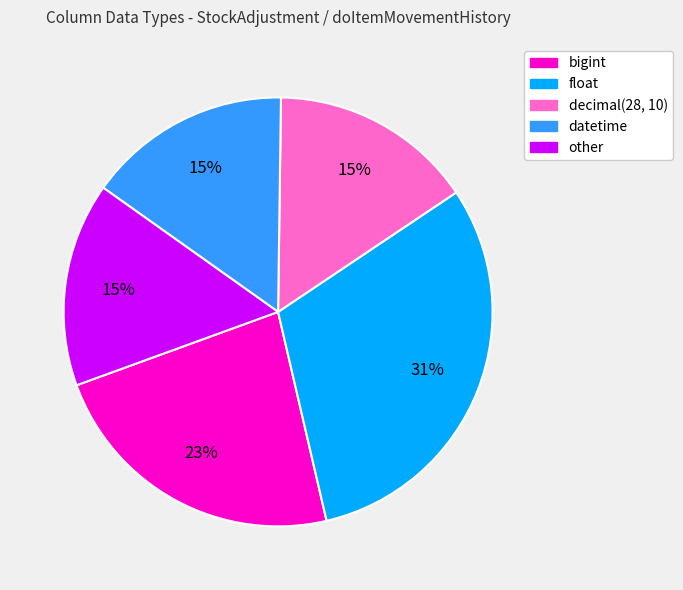

Does any single category account for the majority?

No